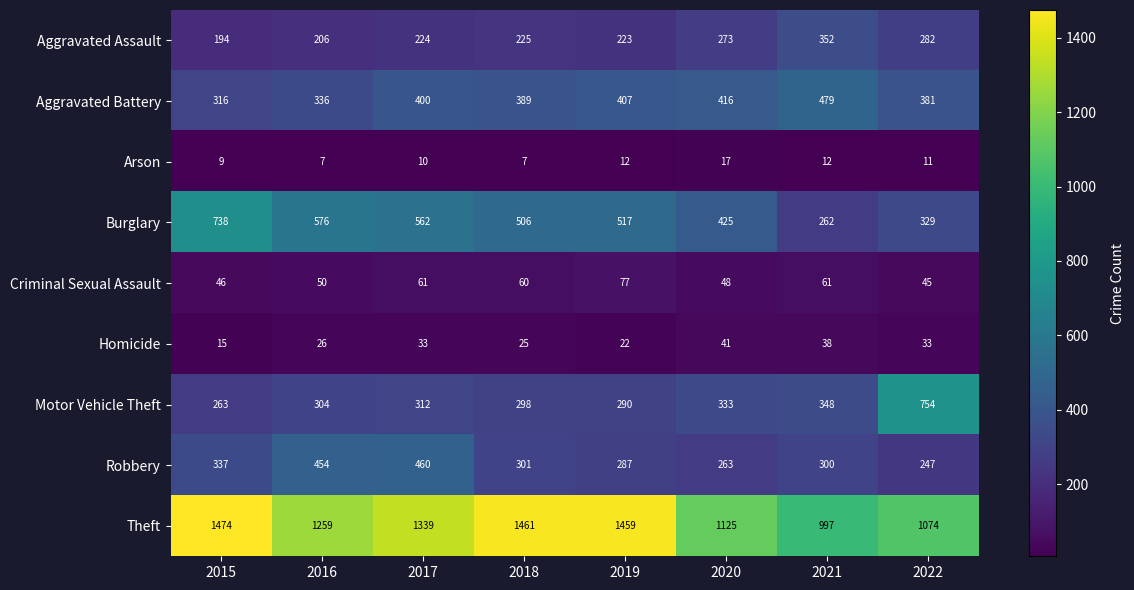

What is the spread (max minus min) of values at 2019?

1447